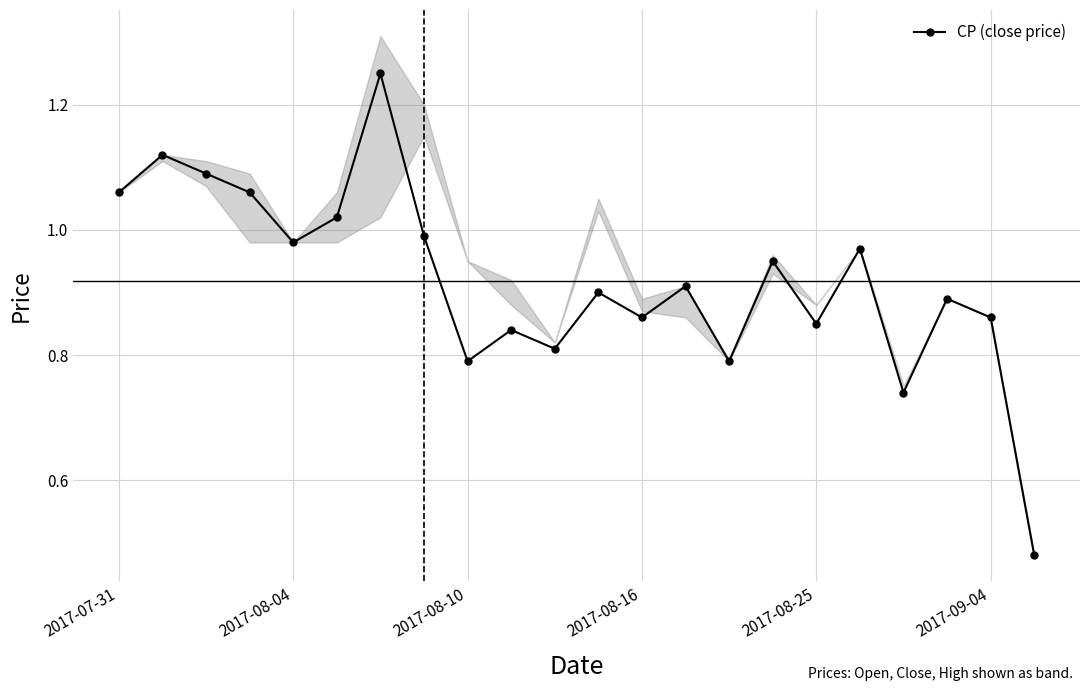

Count the number of categories in the chart.

22